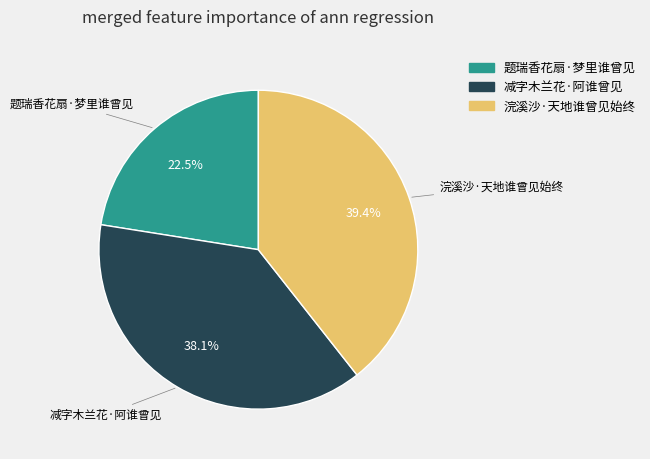

What percentage is NOT represented by 减字木兰花·阿谁曾见?

61.9%